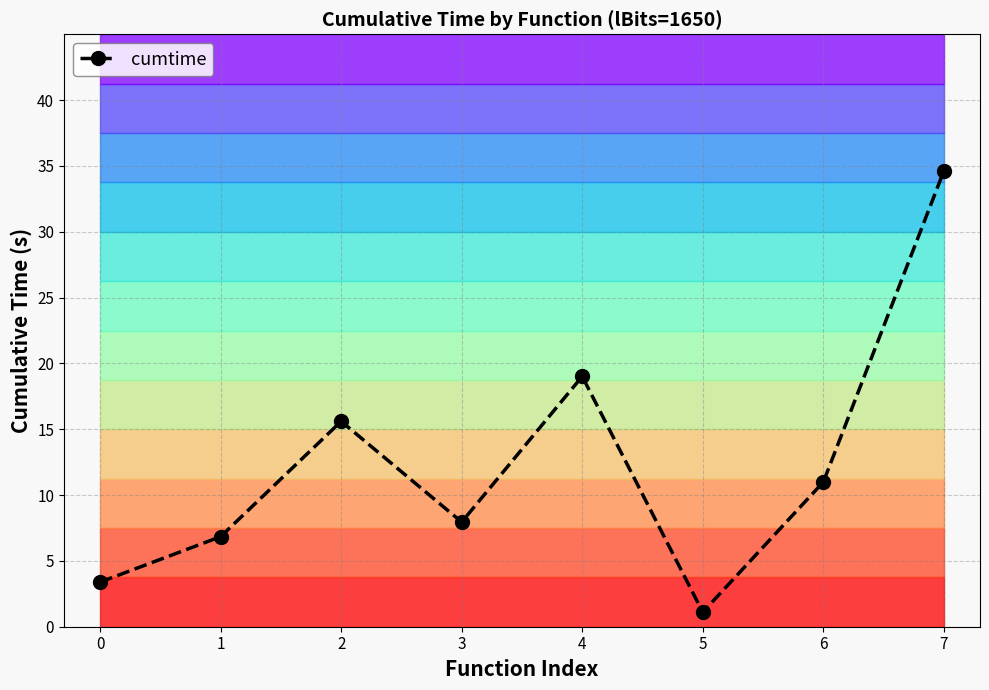

What is the value of the 5th point from the left?

19.0